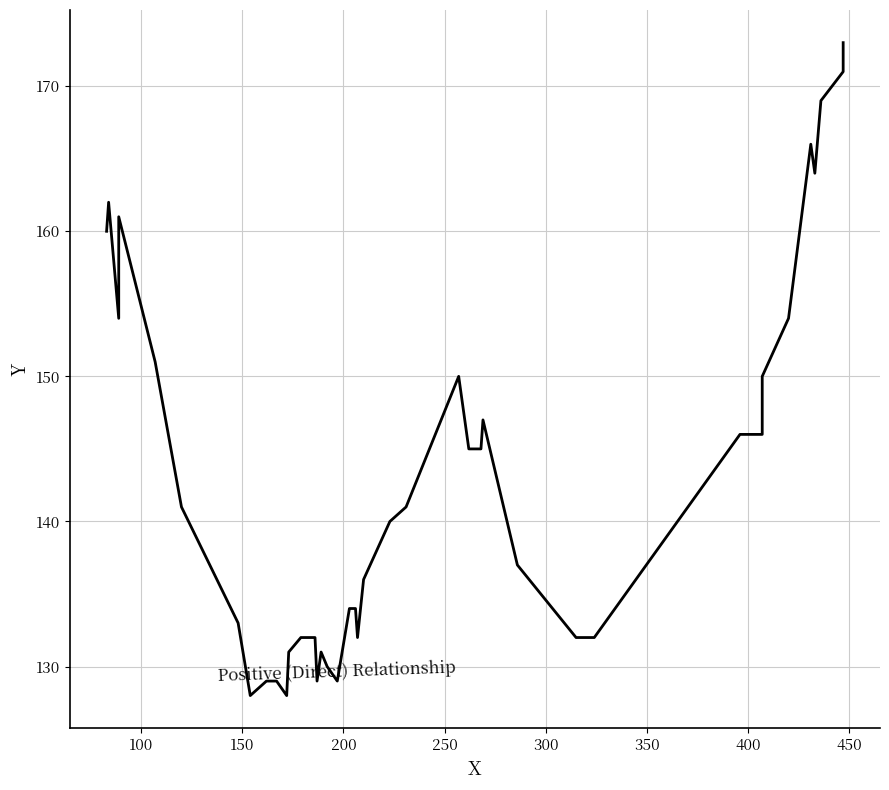

What is the average value?

143